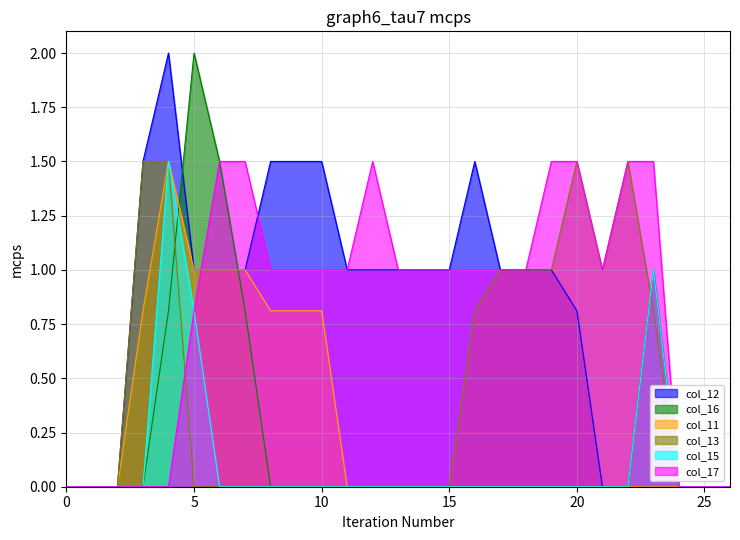

Which has a higher value, 17 or 25?

17